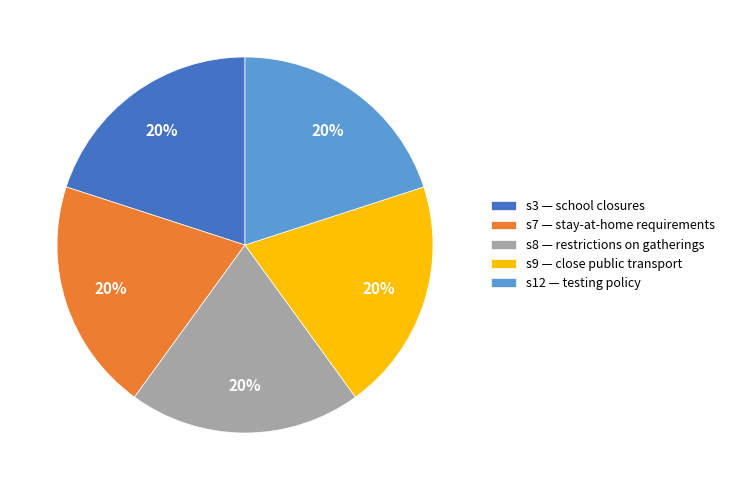

Is s9 — close public transport the majority of the pie?

No